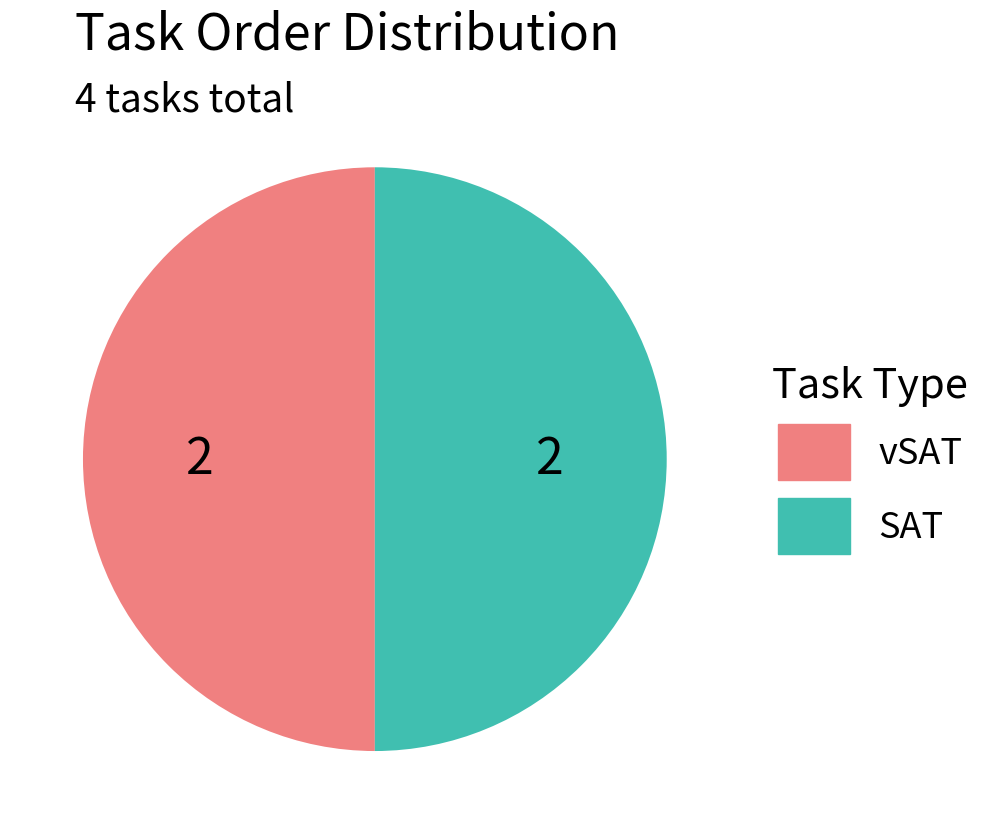

How many slices are in this pie chart?

2